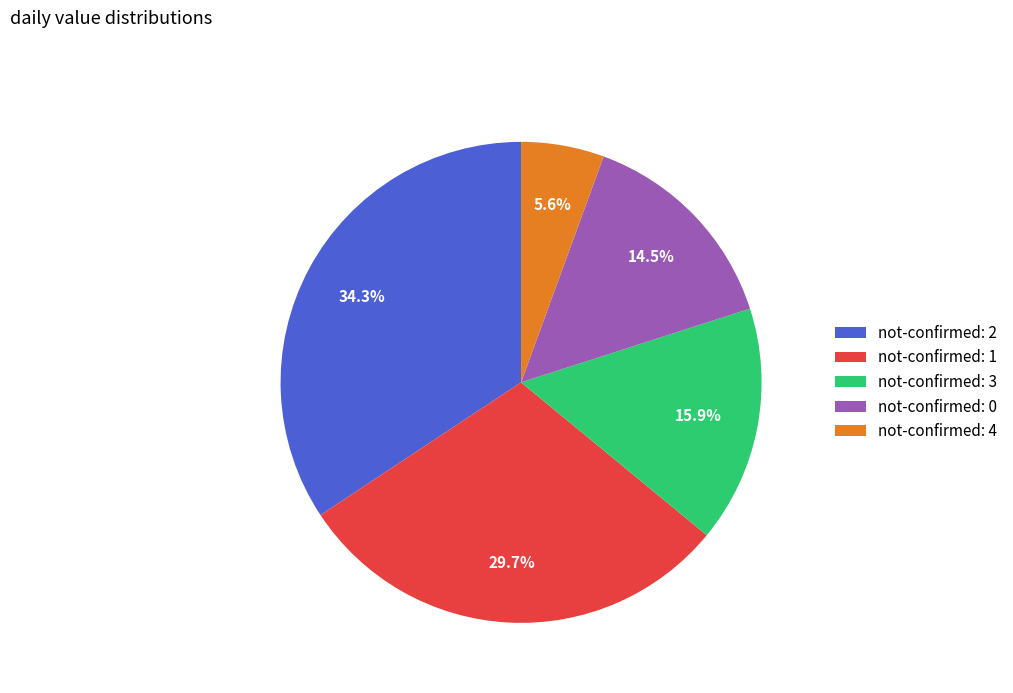

How many segments does this pie chart have?

5